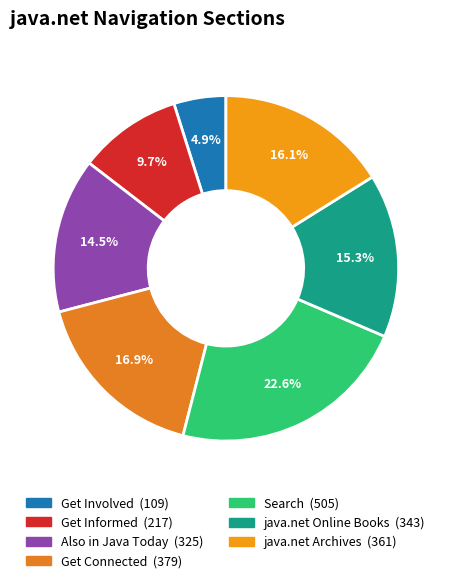

Does java.net Online Books account for over 50% of the chart?

No